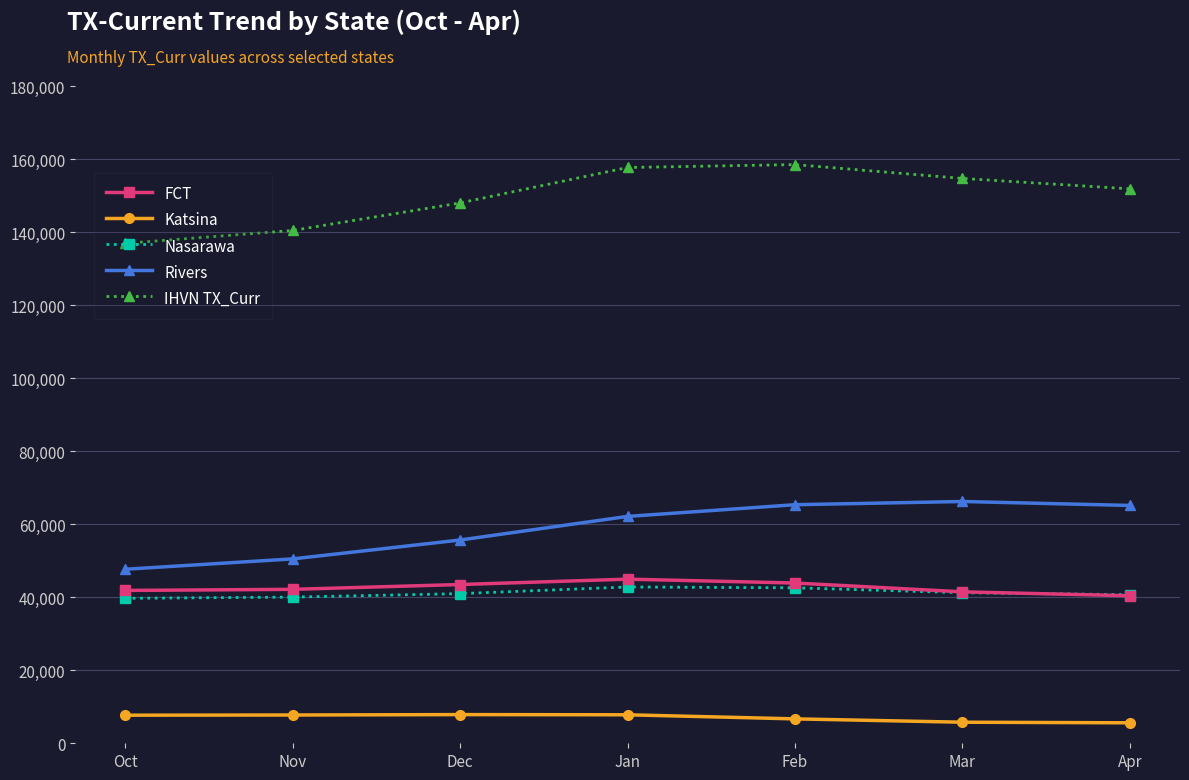

The value of Nasarawa at Oct is 39729. True or false?

True